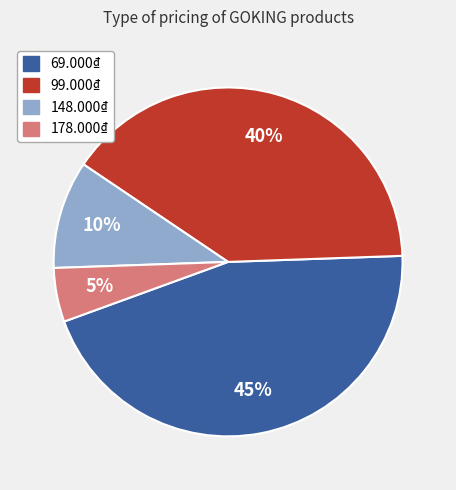

Is the sum of 148.000₫ and 178.000₫ greater than half?

No